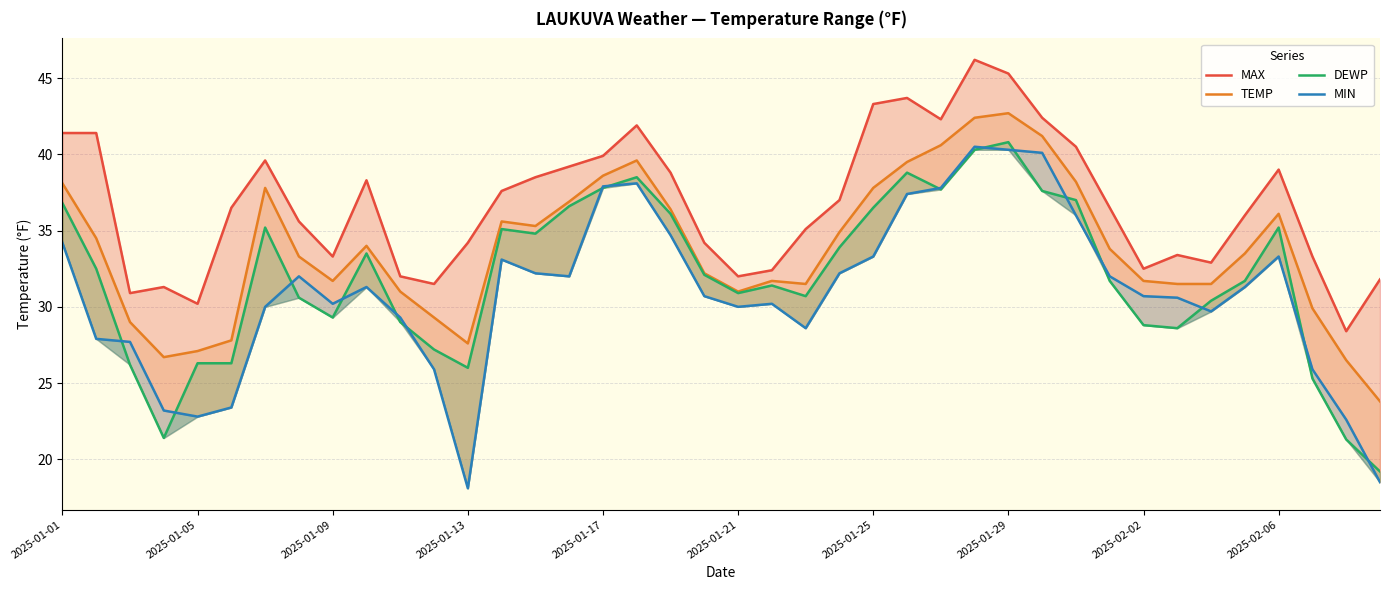

Which series has the largest total across all categories?

MAX